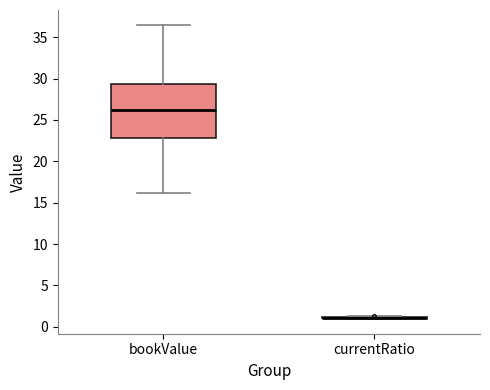

Reading left to right, read every box against the y-axis: the position of its median line, the range the box covers, and the ends of its whiskers. The values are not printed on the chart, so give them approximately, as read against the axis.

bookValue: median 26.0, box 23.0 to 29.5, whiskers 16.0 to 36.5
currentRatio: box collapsed to a line at 1.0, whiskers 1.0 to 1.5